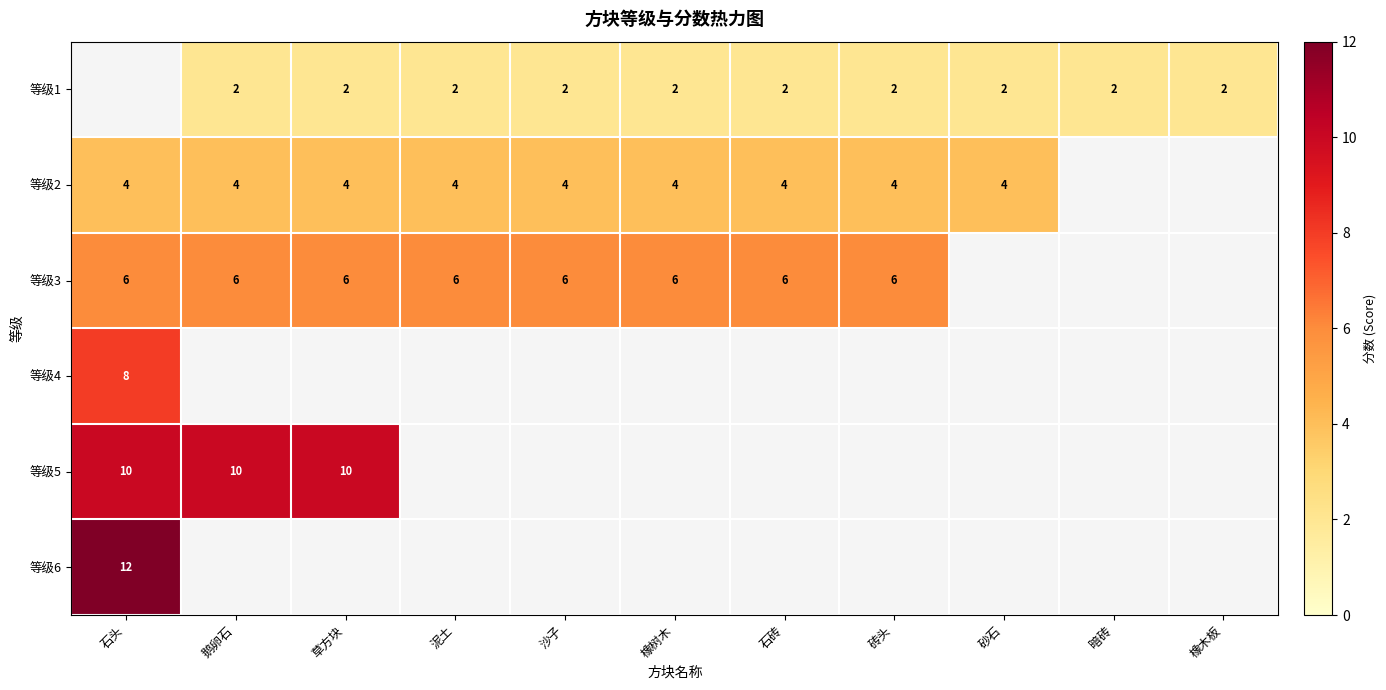

Which category has the highest value across all series?

石头